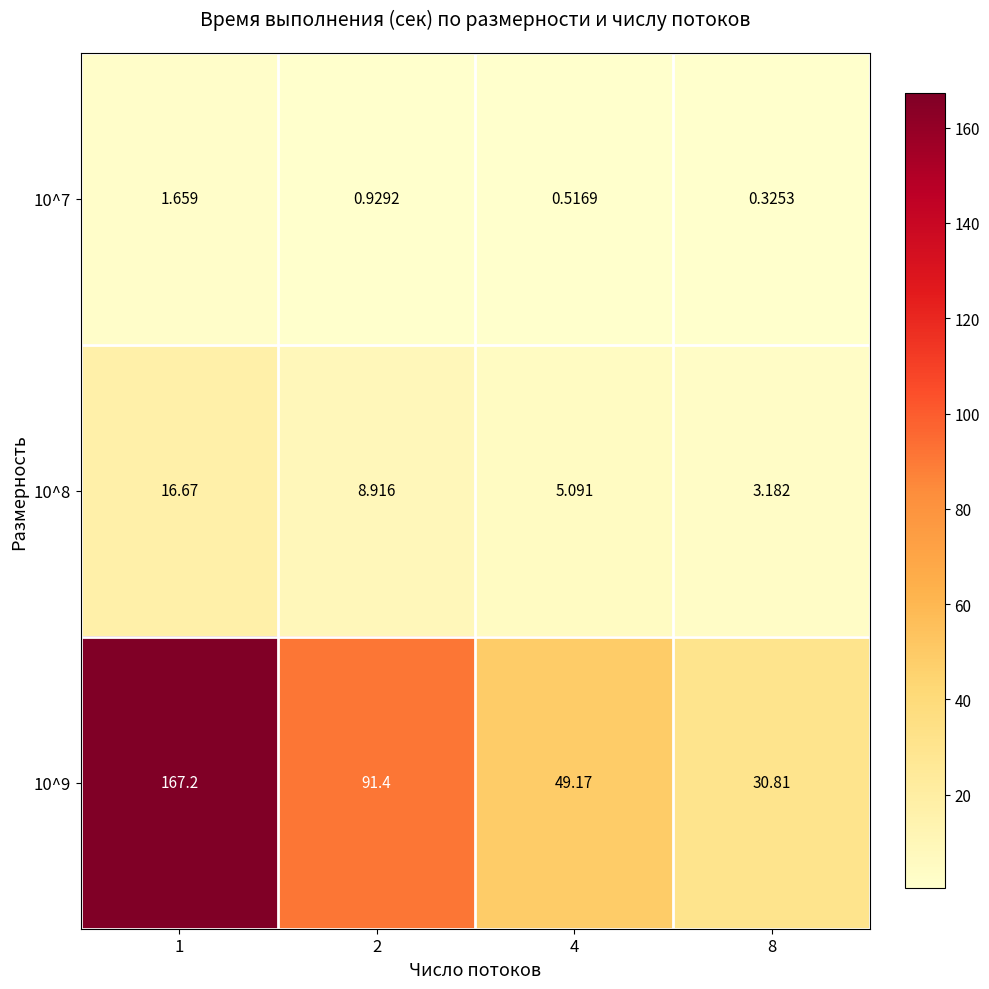

At which category does the chart reach its minimum across all series?

8